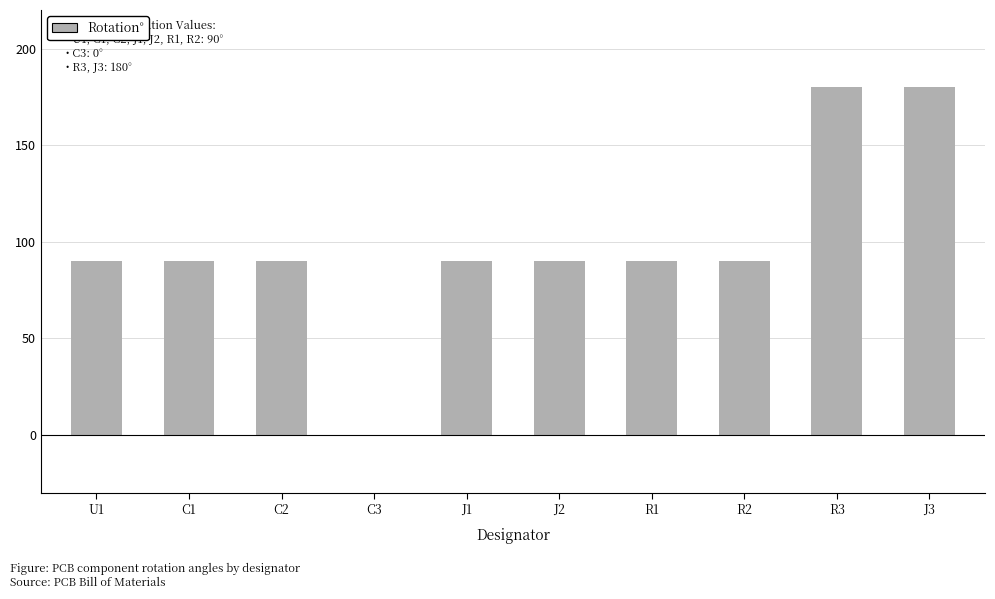

Reading right to left, extract all data points from this chart.

J3=180	R3=180	R2=90	R1=90	J2=90	J1=90	C3=0	C2=90	C1=90	U1=90